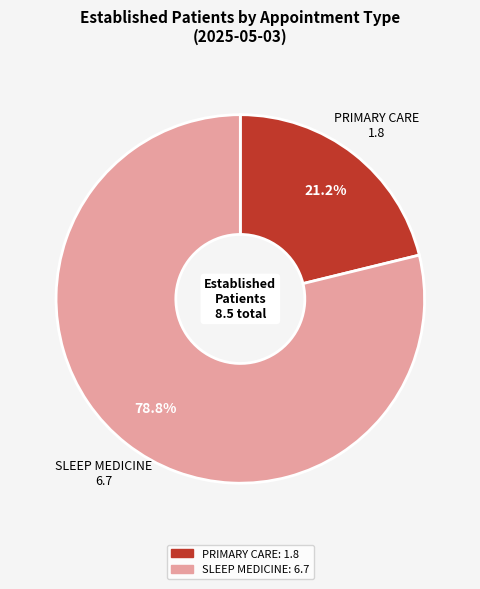

To the nearest percent, what is the difference between the SLEEP MEDICINE and PRIMARY CARE slice percentages?

58%